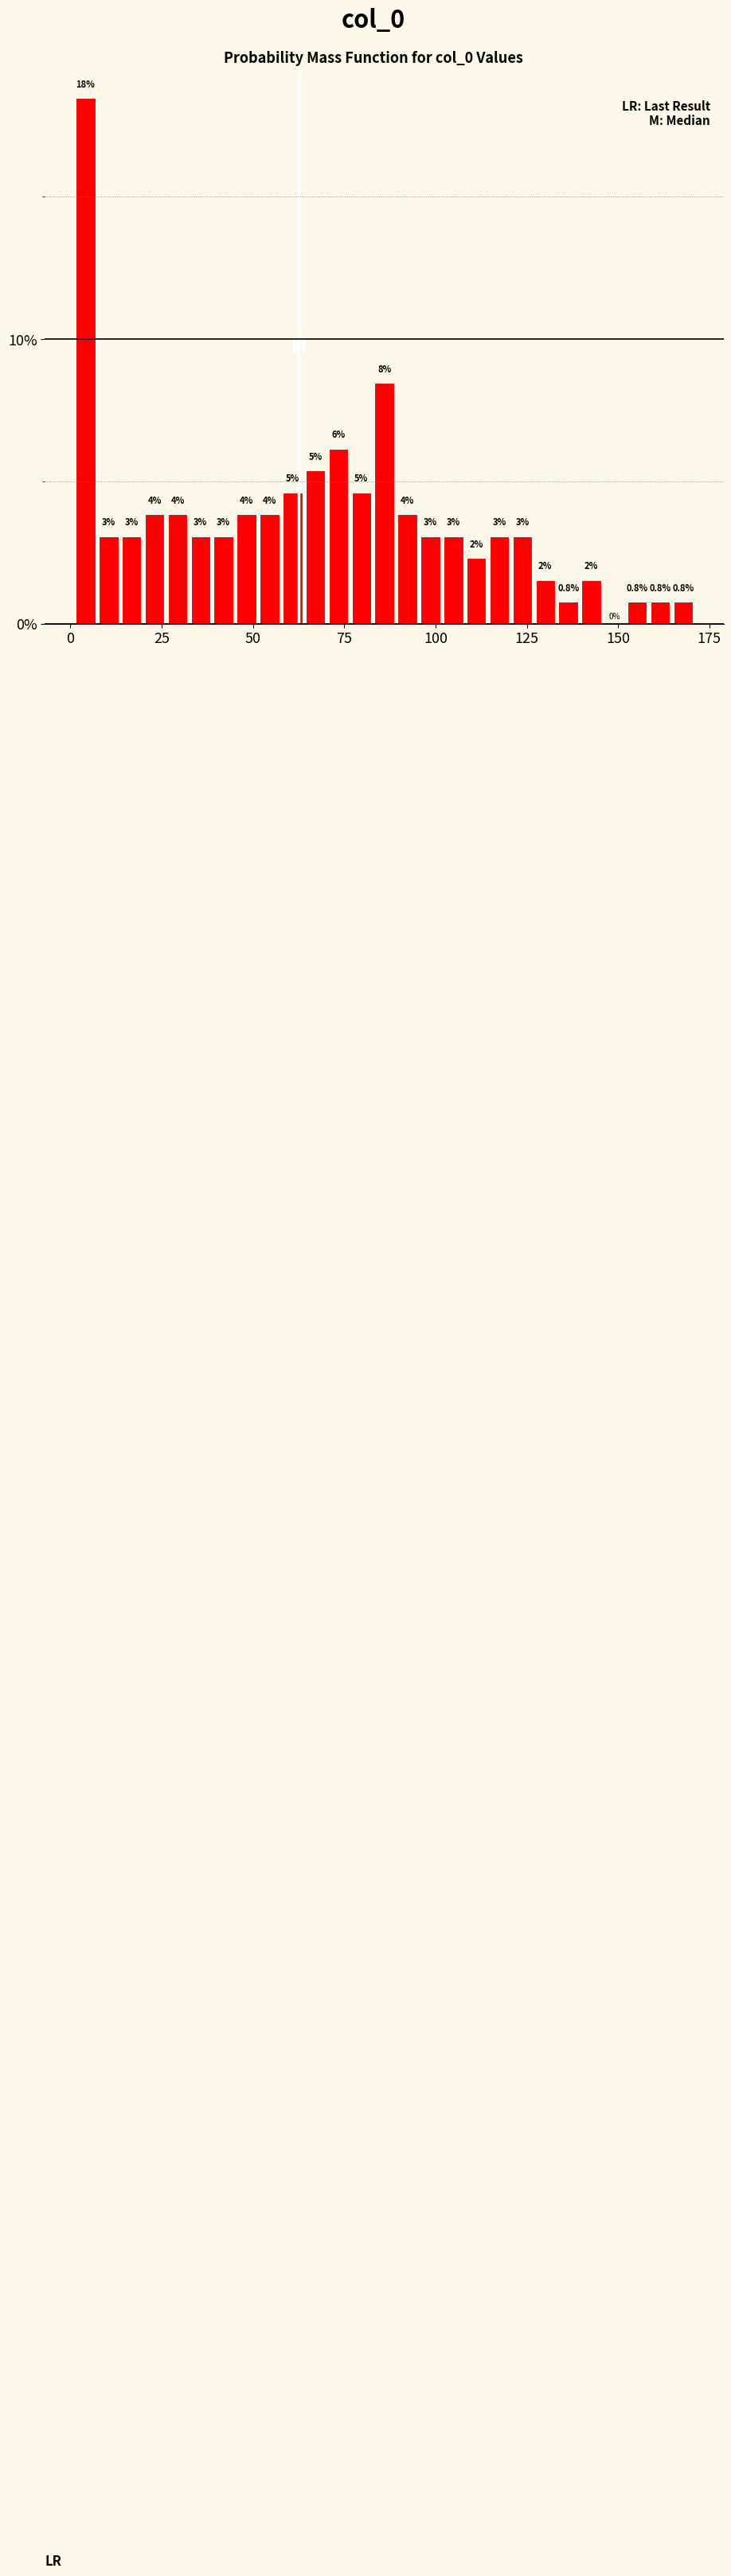

Read against the x-axis, roughly where is the centre of the tallest bar?

5